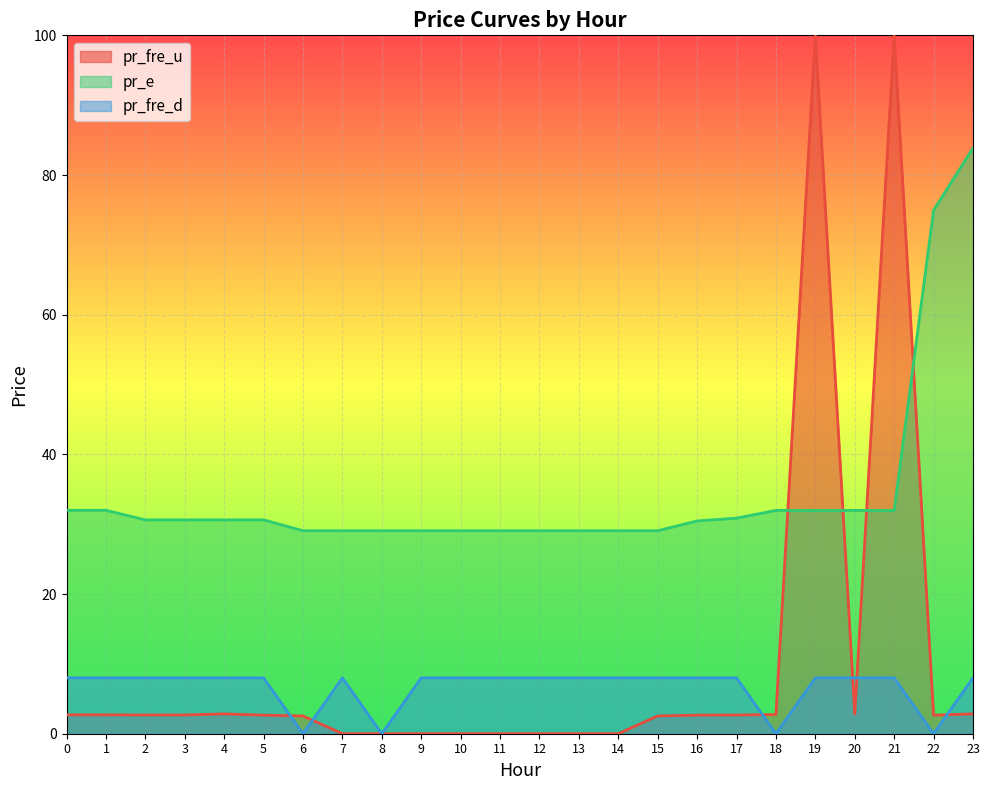

Reading left to right, list all the values displayed in this chart.

pr_fre_u: 0=2.7	1=2.7	2=2.7	3=2.7	4=2.8	5=2.7	6=2.5	7=0.0	8=0.0	9=0.0	10=0.0	11=0.0	12=0.0	13=0.0	14=0.0	15=2.5	16=2.7	17=2.7	18=2.7	19=100.0	20=2.8	21=100.0	22=2.7	23=2.8
pr_e: 0=32.0	1=32.0	2=30.6	3=30.6	4=30.6	5=30.6	6=29.1	7=29.1	8=29.1	9=29.1	10=29.1	11=29.1	12=29.1	13=29.1	14=29.1	15=29.1	16=30.5	17=30.9	18=32.0	19=32.0	20=32.0	21=32.0	22=75.0	23=83.8
pr_fre_d: 0=8.0	1=8.0	2=8.0	3=8.0	4=8.0	5=8.0	6=0.0	7=8.0	8=0.0	9=8.0	10=8.0	11=8.0	12=8.0	13=8.0	14=8.0	15=8.0	16=8.0	17=8.0	18=0.0	19=8.0	20=8.0	21=8.0	22=0.0	23=8.0